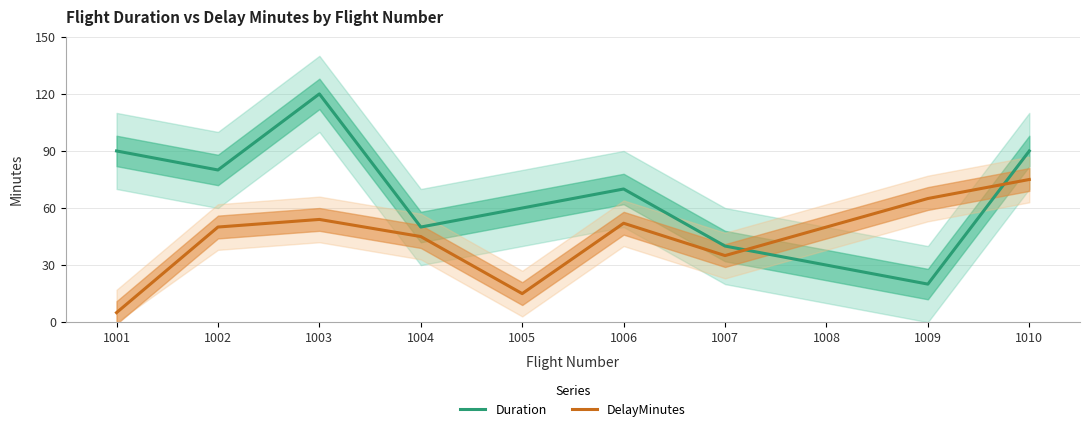

Which label corresponds to the largest value in the chart?

1003